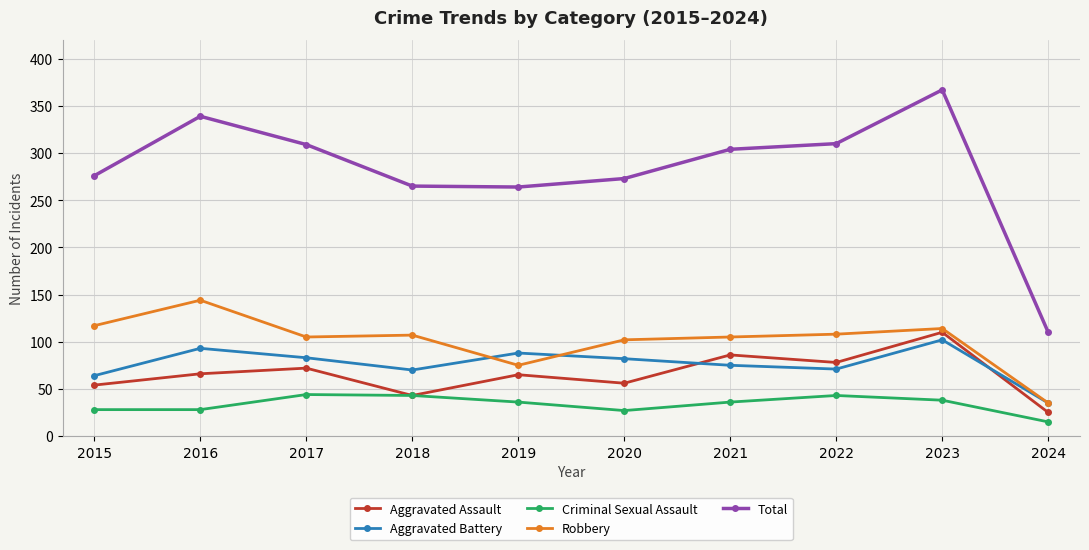

The value of Criminal Sexual Assault at 2015 is 28. True or false?

True